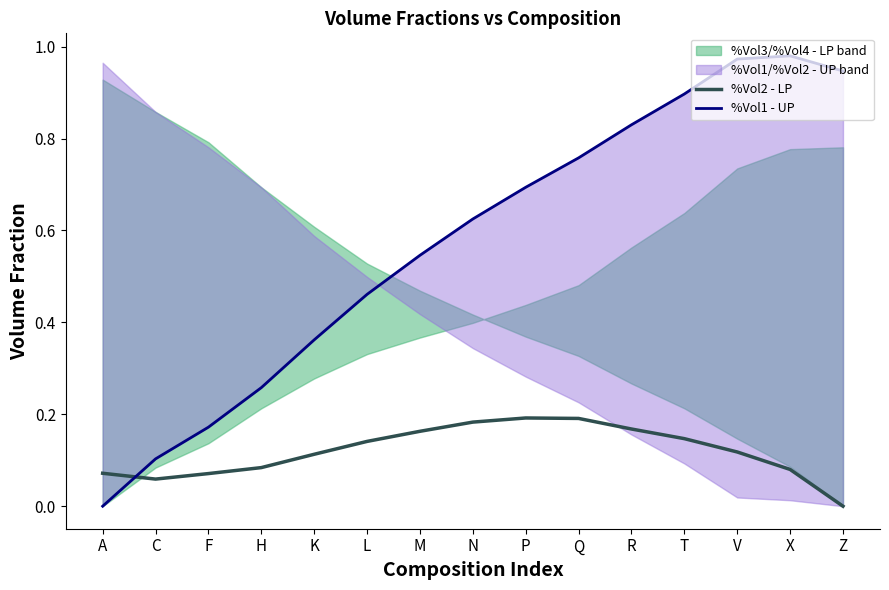

List the series in order of their peak value, lowest first.

%Vol2 - LP, %Vol1 - UP